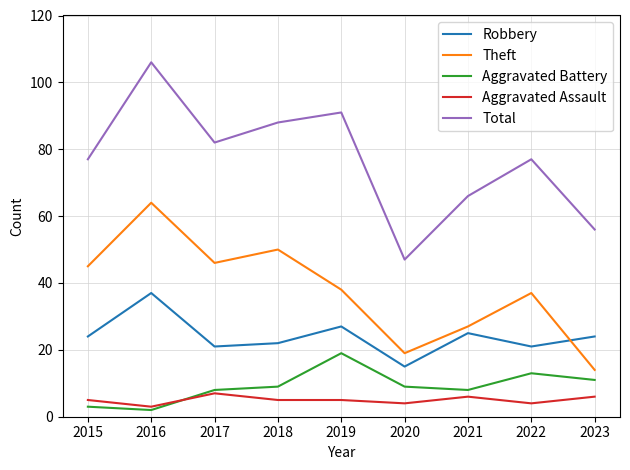

Which category has the highest value across all series?

2016